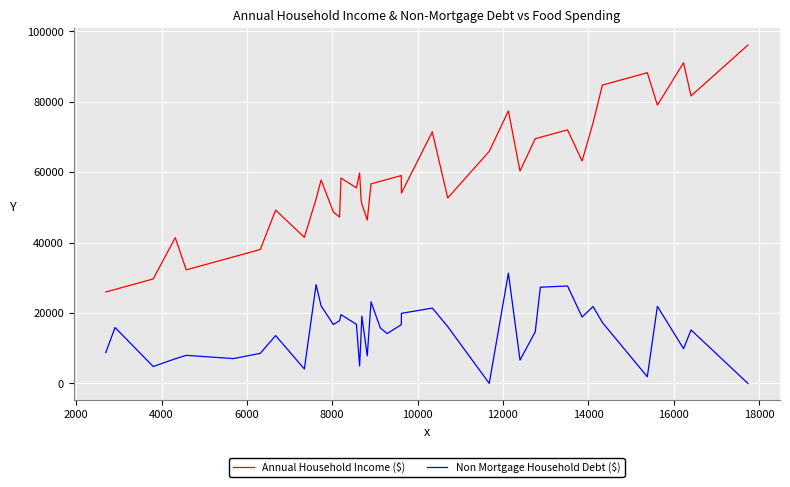

Which series has the largest total across all categories?

Annual Household Income ($)